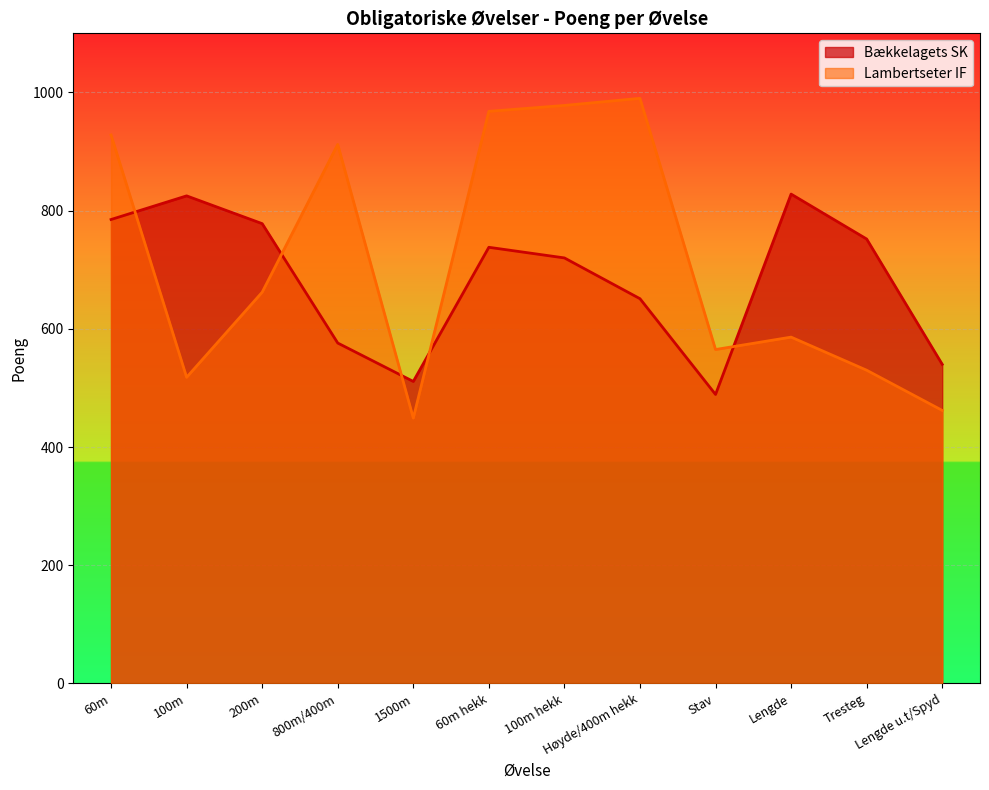

In Lambertseter IF, how many points are lower than both neighbors (excluding endpoints)?

3